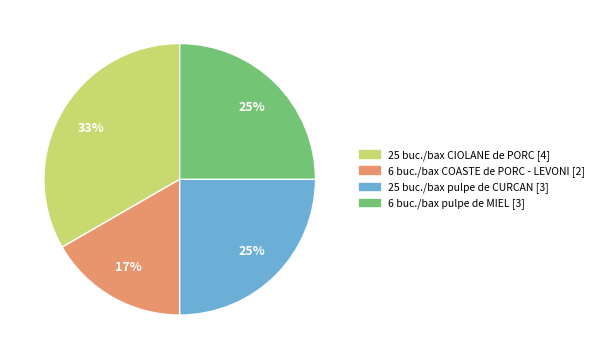

To the nearest percent, what is the combined percentage of 25 buc./bax pulpe de CURCAN and 25 buc./bax CIOLANE de PORC?

58%